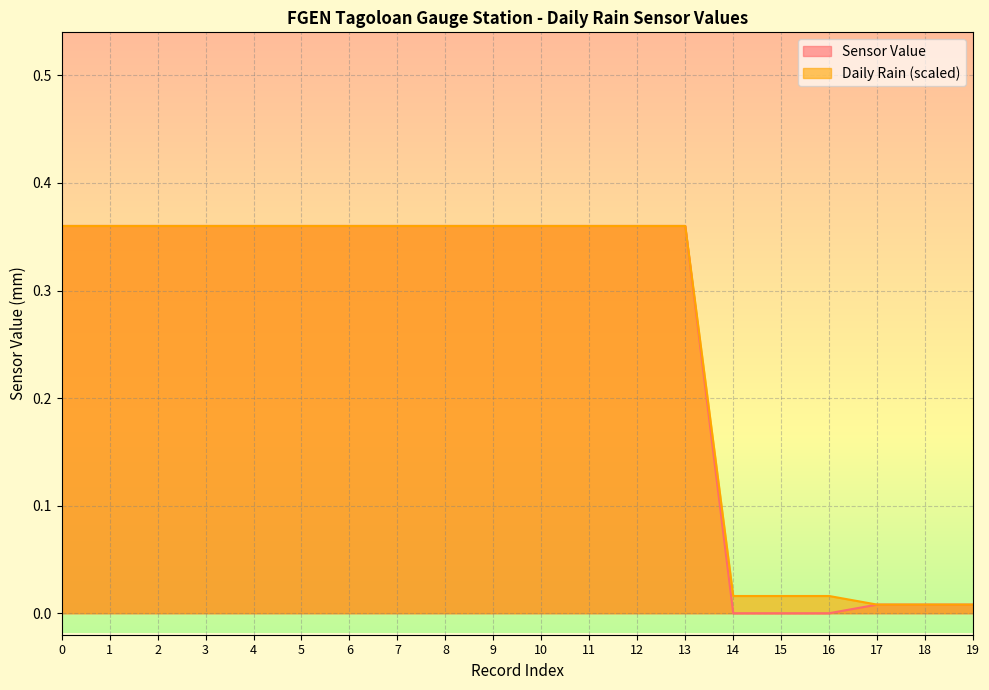

Between 15 and 17, which series saw the biggest shift?

Sensor Value